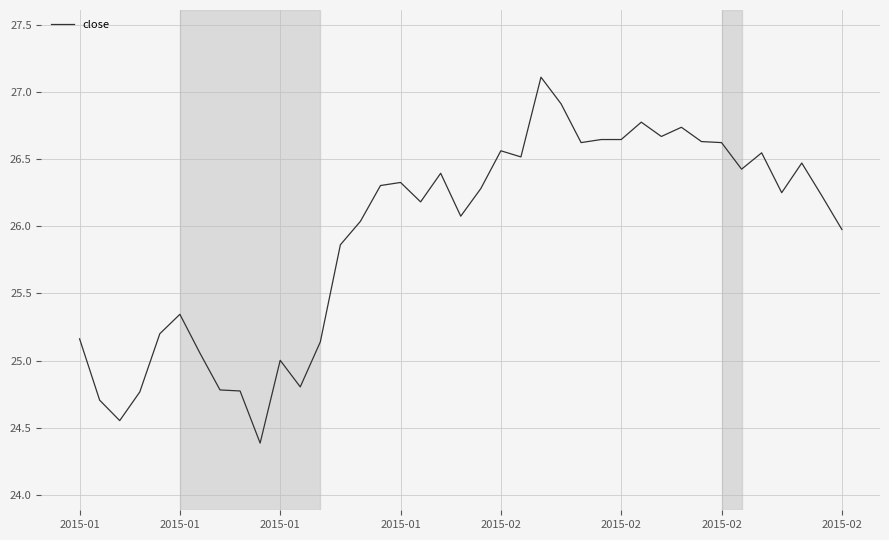

What is the greatest value displayed?

27.1